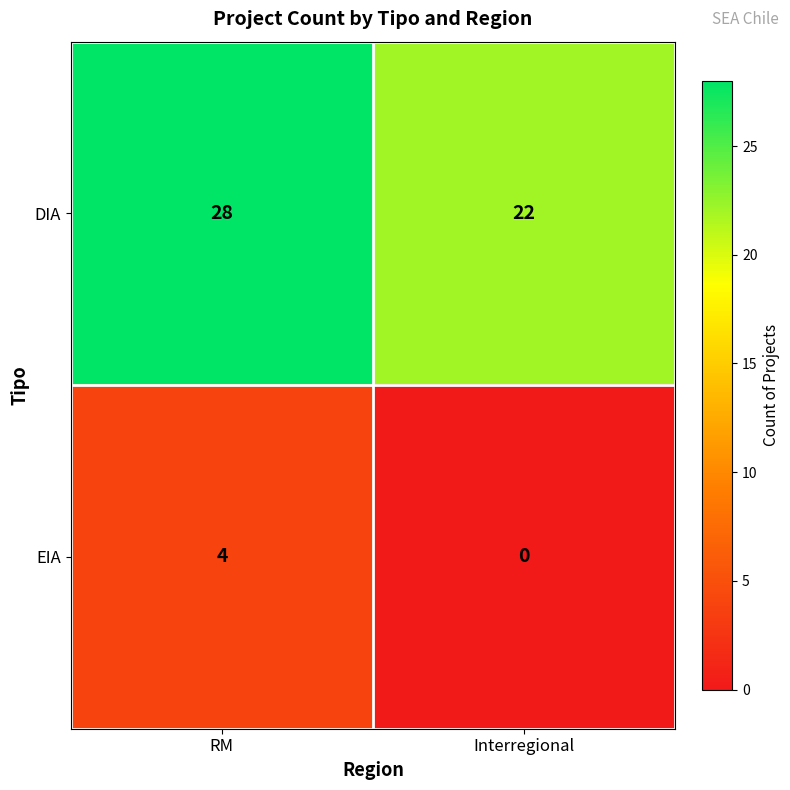

Reading left to right, extract all data points from this chart.

DIA: 28	22
EIA: 4	0